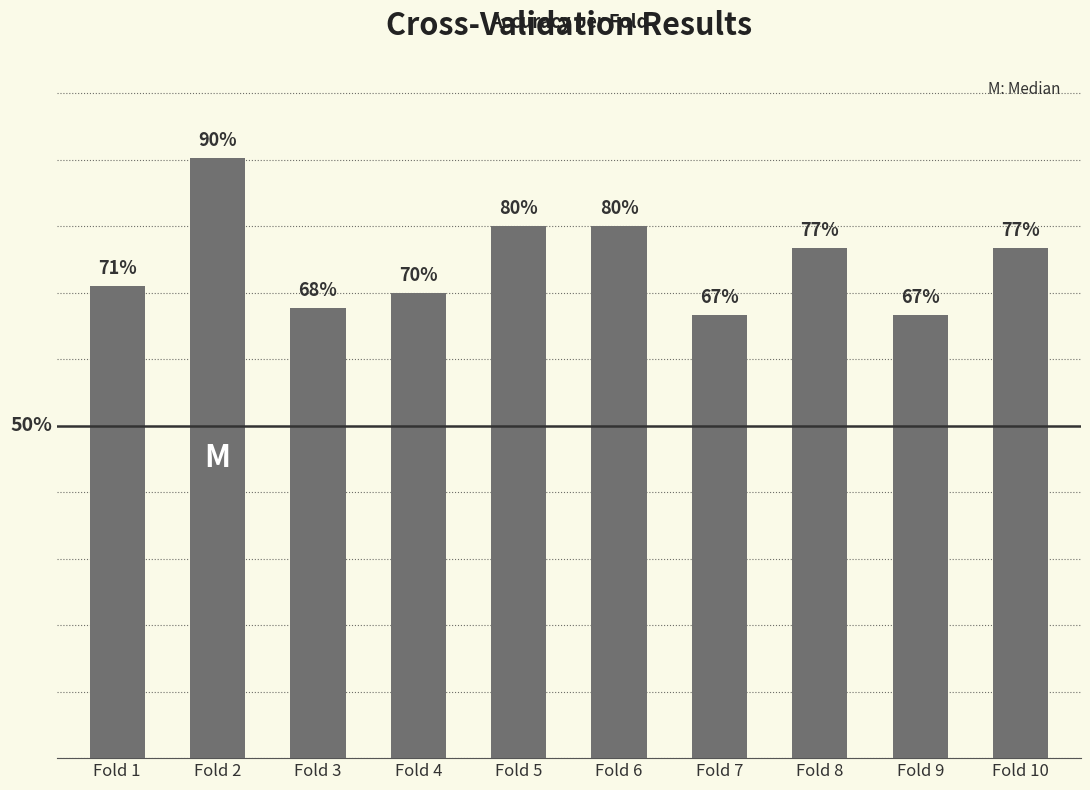

Rank the categories by value from lowest to highest.

Fold 7, Fold 9, Fold 3, Fold 4, Fold 1, Fold 8, Fold 10, Fold 5, Fold 6, Fold 2